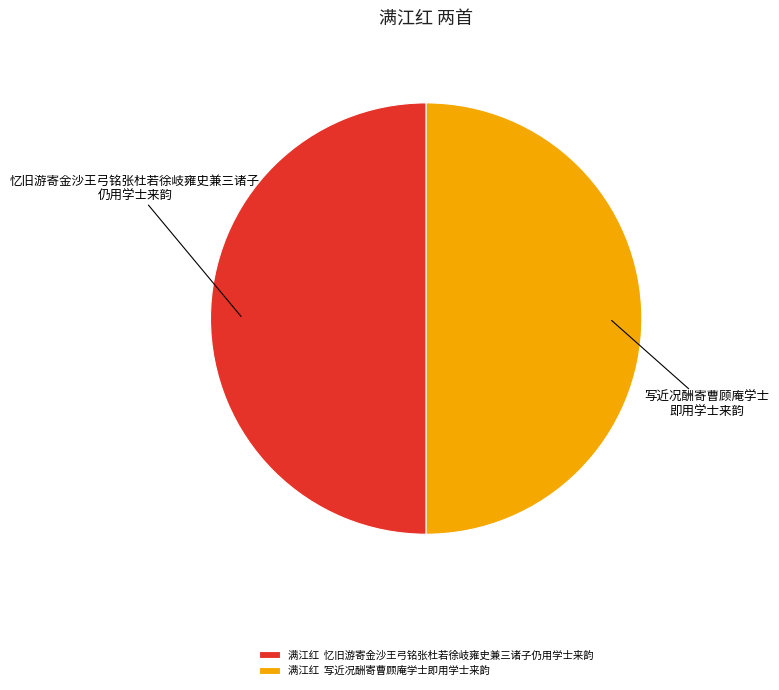

Combined, do 满江红 忆旧游寄金沙王弓铭张杜若徐岐雍史兼三诸子仍用学士来韵 and 满江红 写近况酬寄曹顾庵学士即用学士来韵 account for over 50%?

Yes